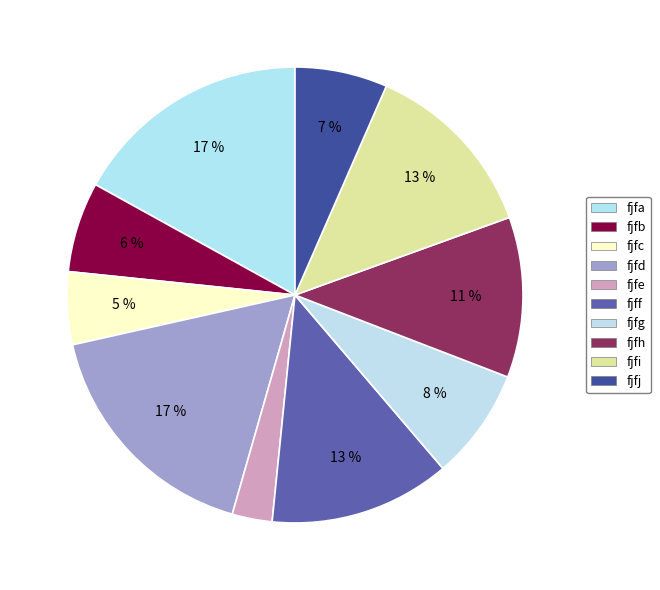

To the nearest percent, what percentage of the pie is fjfc?

5%